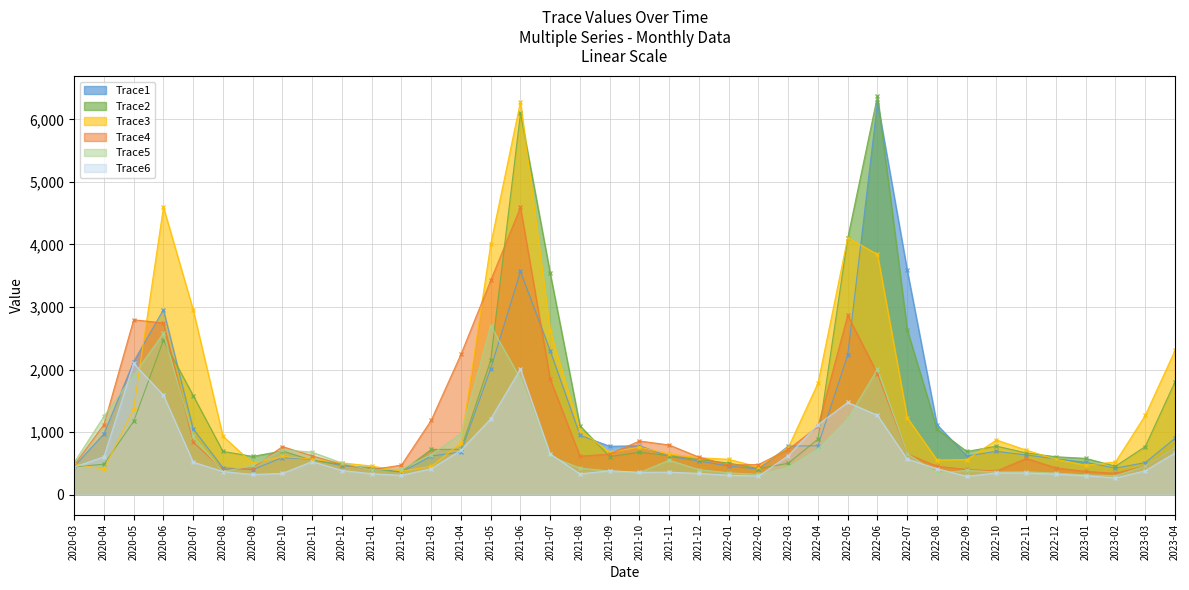

Which category has the highest value in the Trace3 series?

2021-06